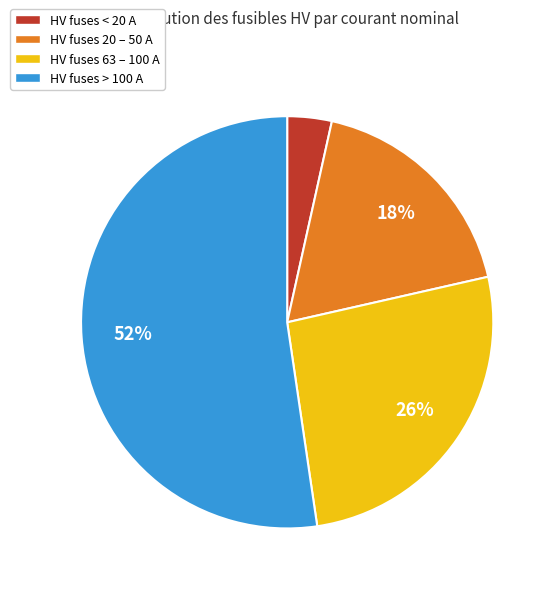

To the nearest percent, what portion does HV fuses 20 – 50 A represent?

18%